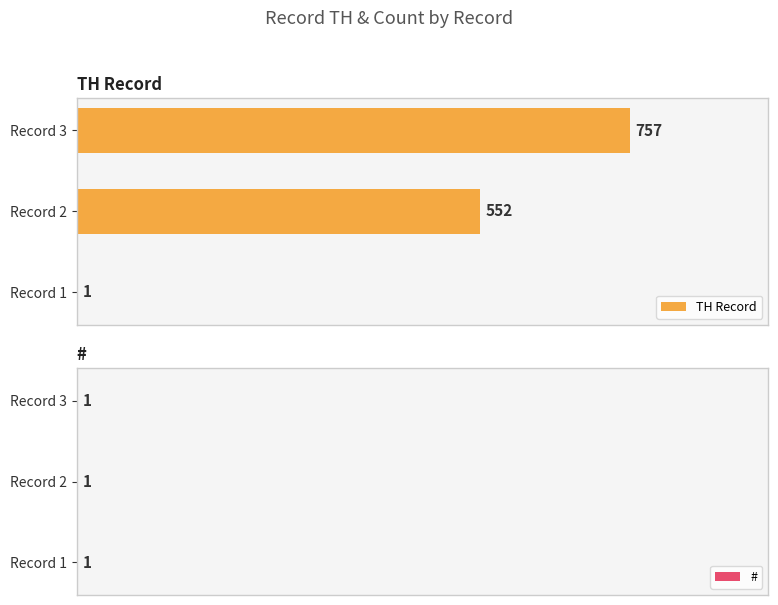

What are all the series names shown in the legend?

TH Record, #